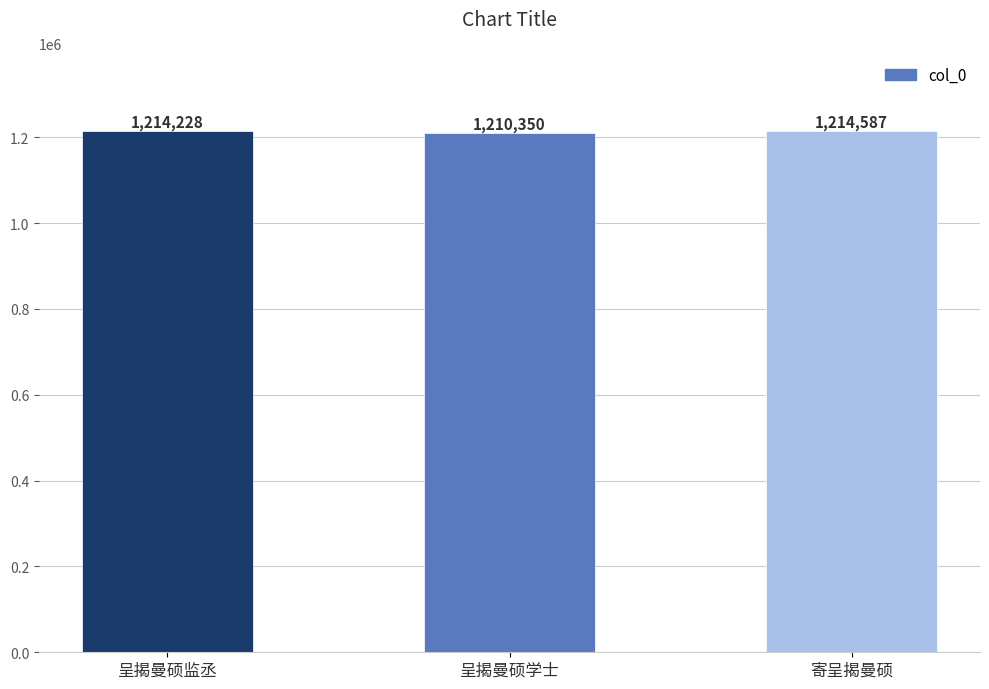

How many bars are there in total?

3